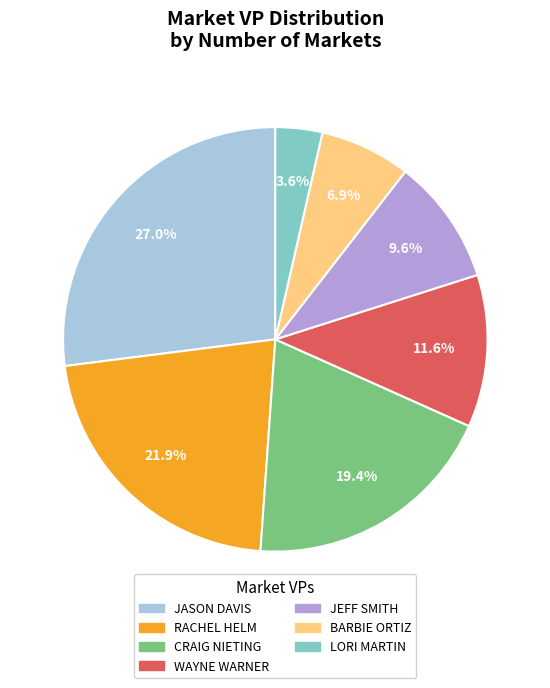

To the nearest percent, what is the average slice percentage?

14%